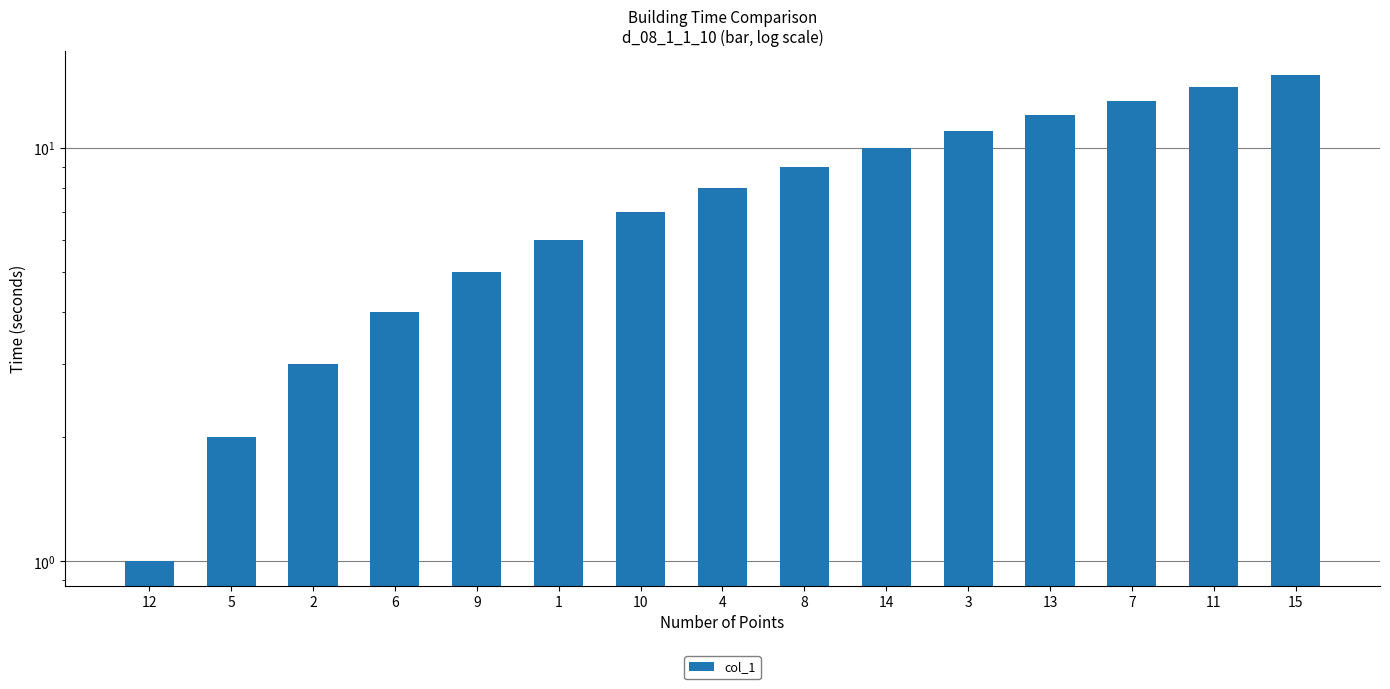

How many categories are shown in the chart?

15